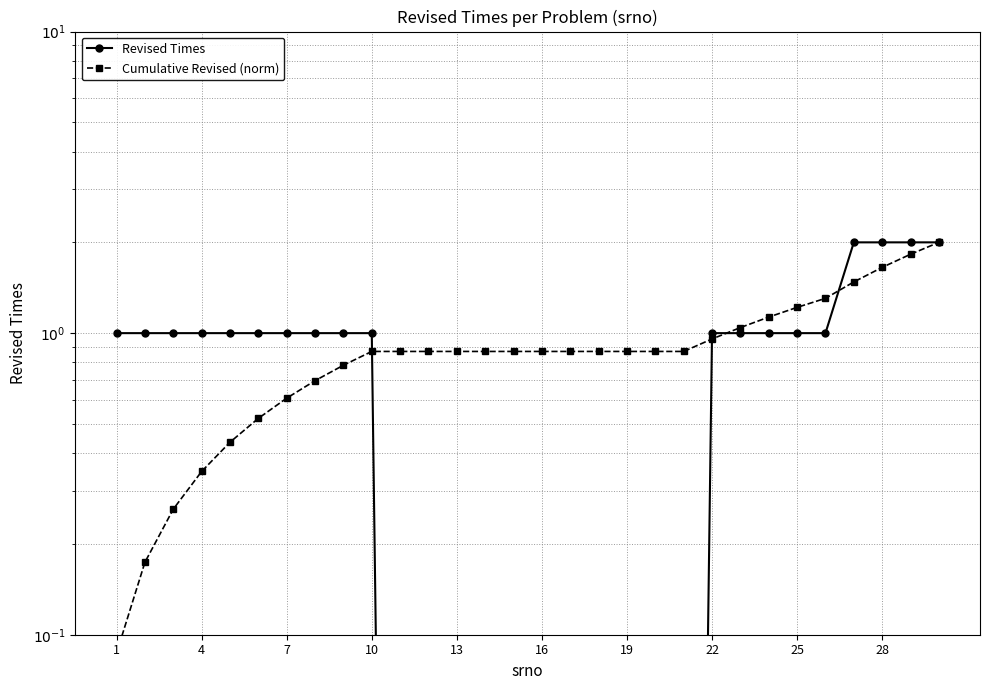

True or false: Revised Times has more than 1 interior local peaks.

False